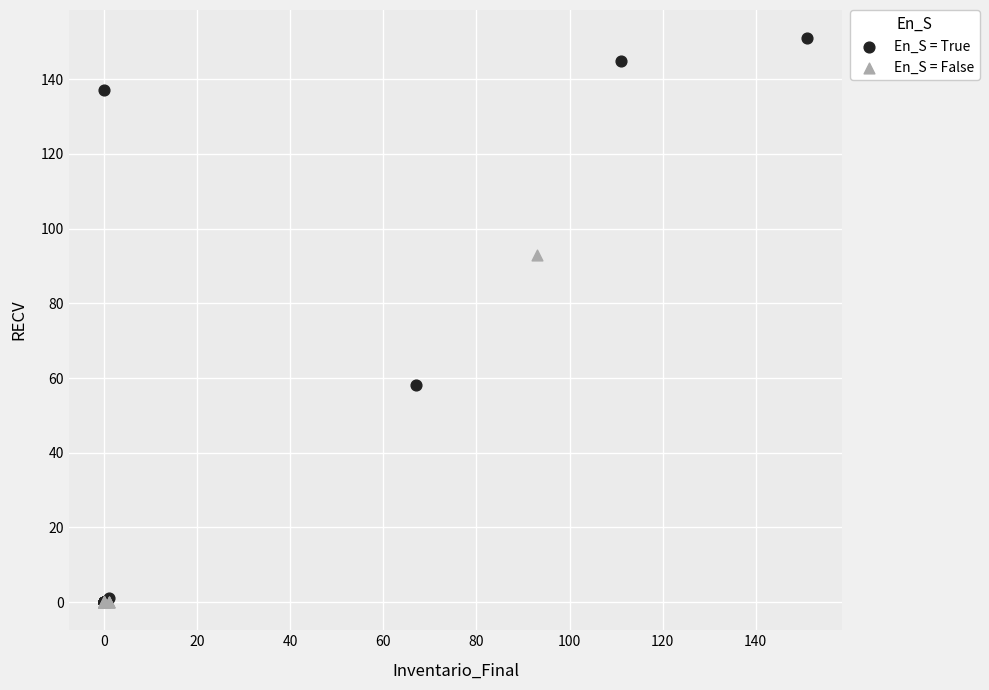

Which series contains the highest Y value?

En_S = True